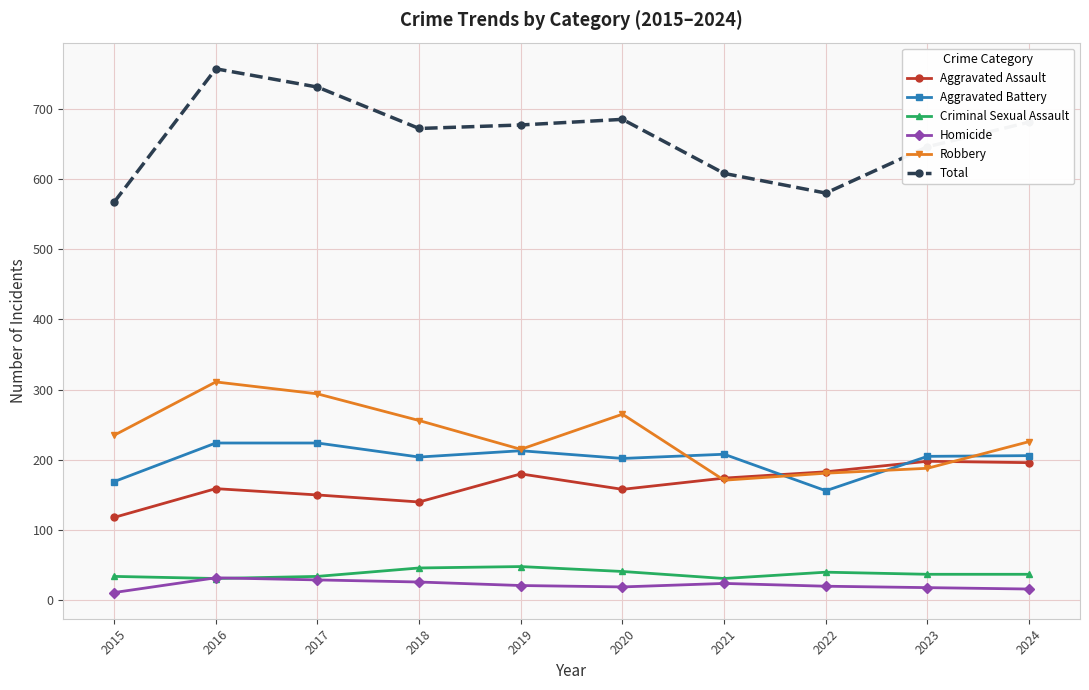

Which series has the largest total across all categories?

Total